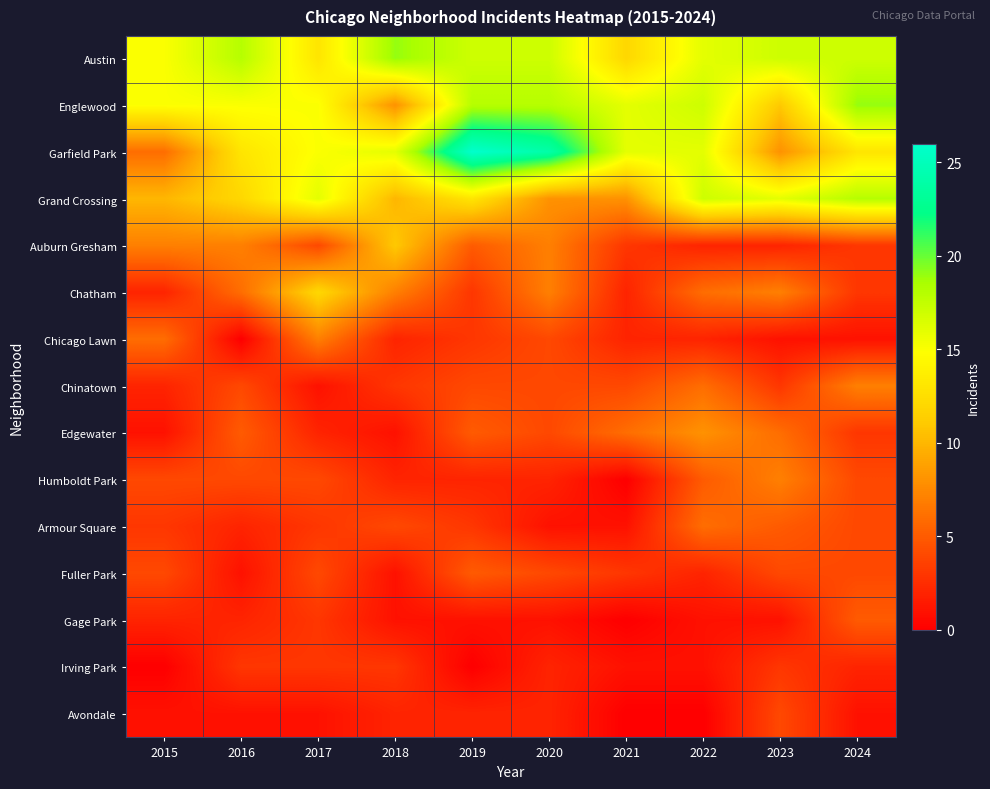

Which has a higher value, 2020 or 2024?

2020